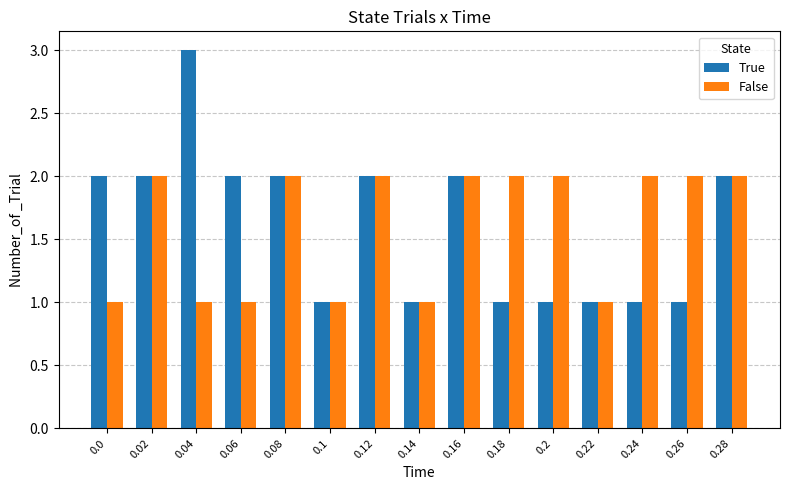

What is the label of the 12th bar from the left?

0.22